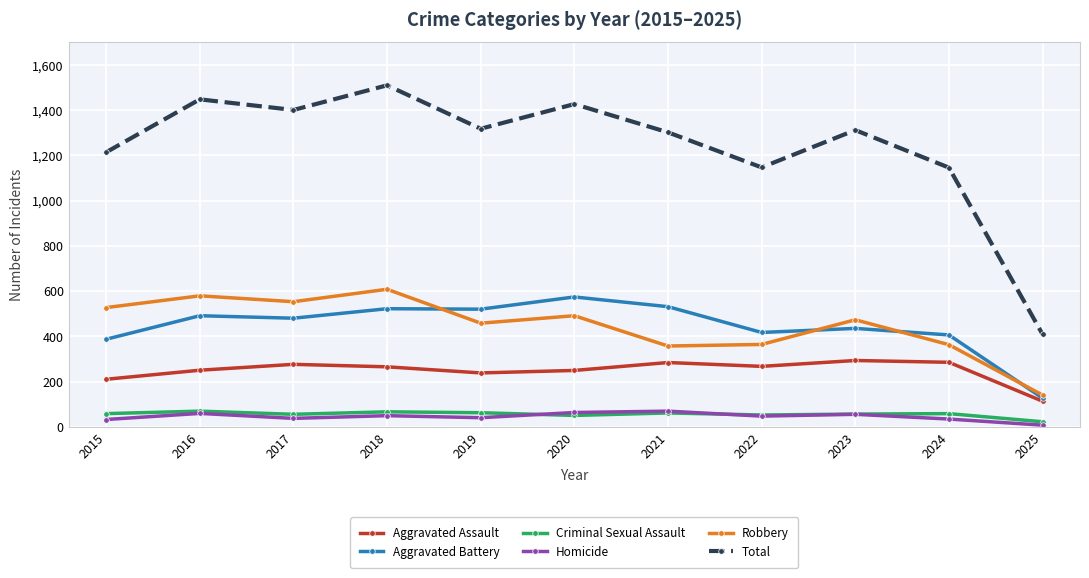

Which series has the largest total across all categories?

Total